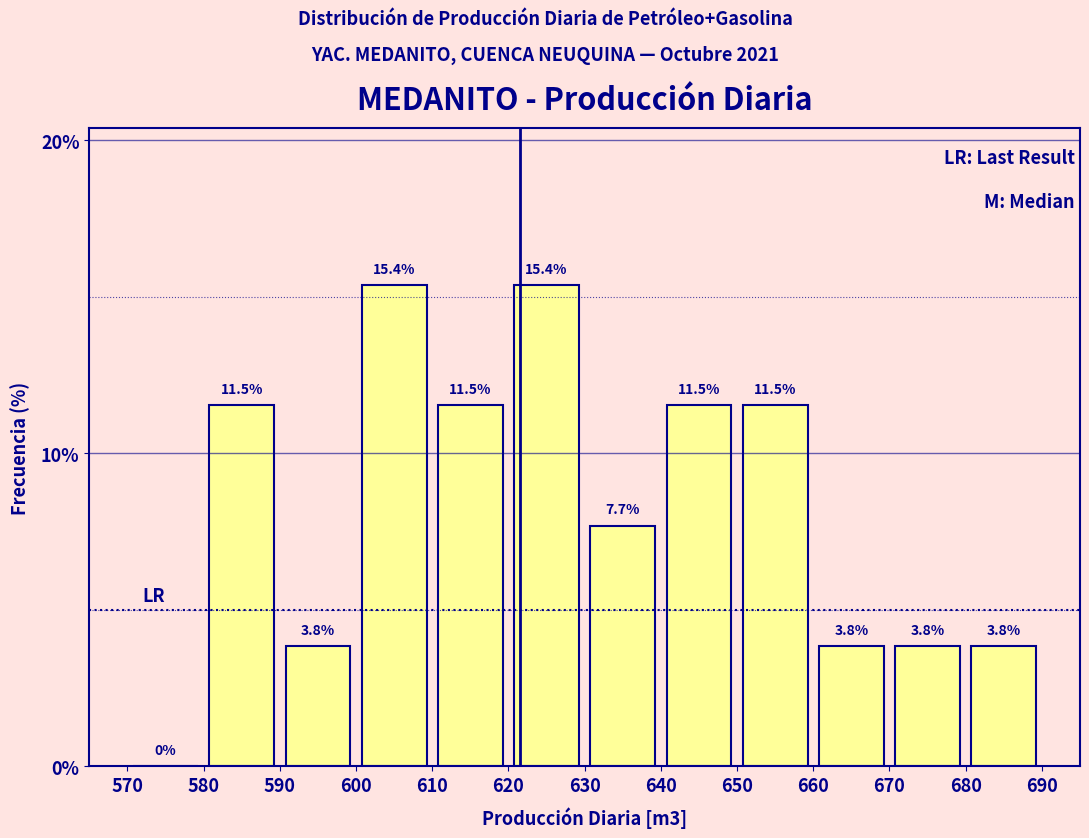

Reading left to right, list every bar in this chart as the range it spans on the x-axis followed by its height.

570 to 580: 0.0
580 to 590: 11.5
590 to 600: 3.8
600 to 610: 15.4
610 to 620: 11.5
620 to 630: 15.4
630 to 640: 7.7
640 to 650: 11.5
650 to 660: 11.5
660 to 670: 3.8
670 to 680: 3.8
680 to 690: 3.8